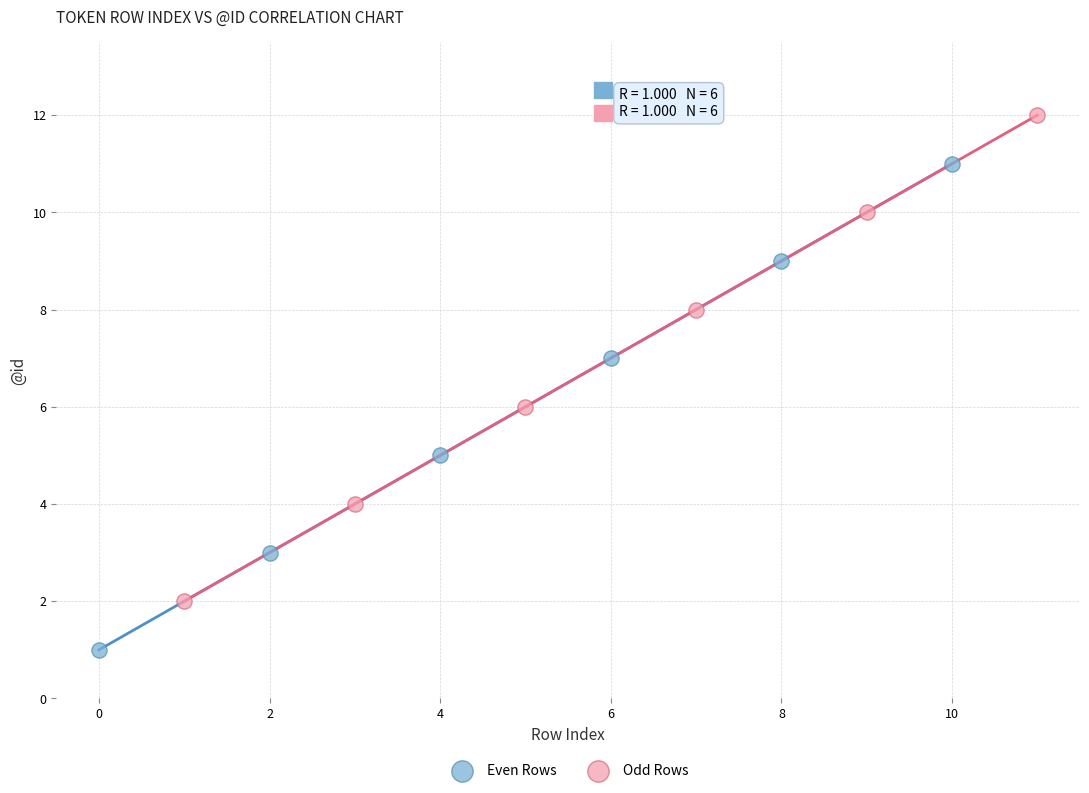

Which series contains the lowest Y value?

Even Rows